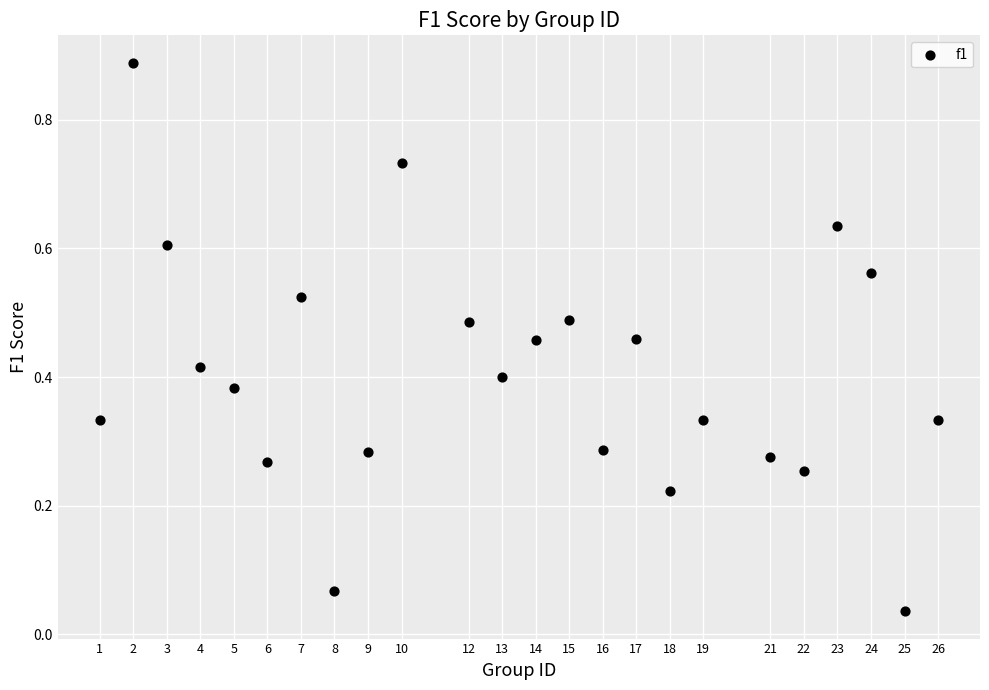

What is the range of X values (max minus min)?

25.0